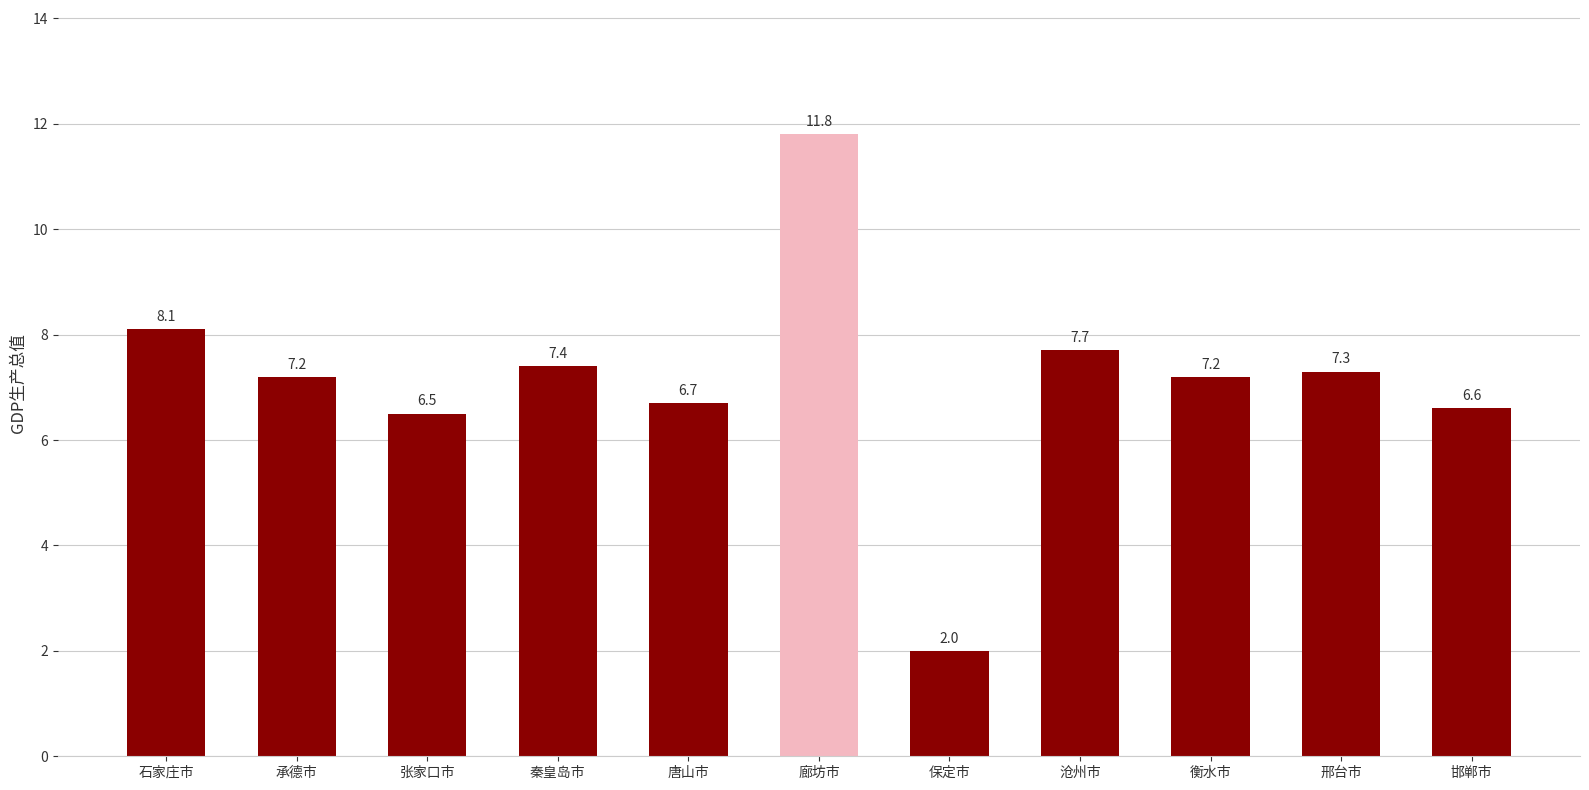

The chart shows a value of 8.1 at 石家庄市. True or false?

True